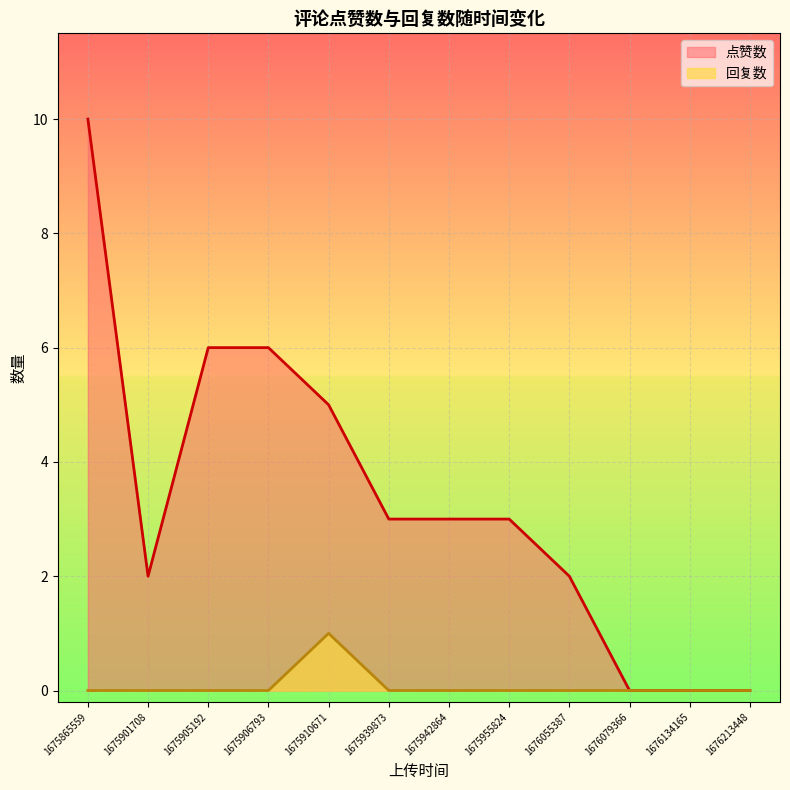

What is the average value of the 点赞数 series?

3